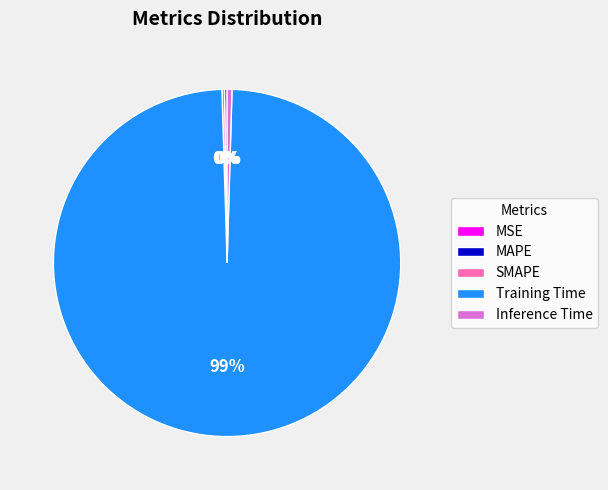

Is Inference Time the majority of the pie?

No